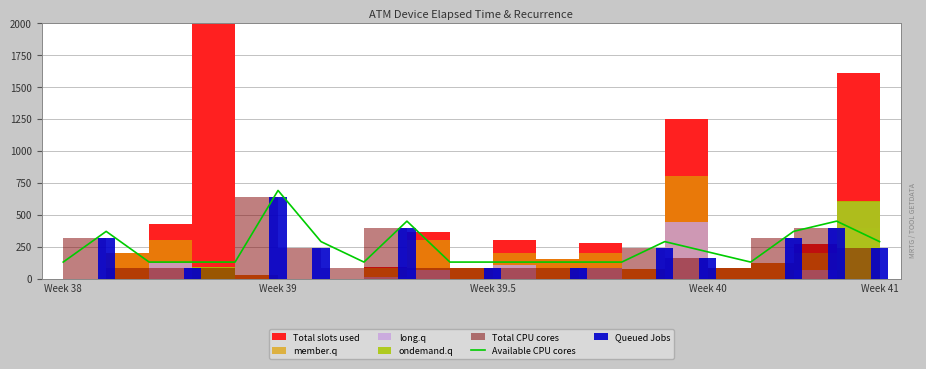

What is the lowest value of the Available CPU cores series?

130